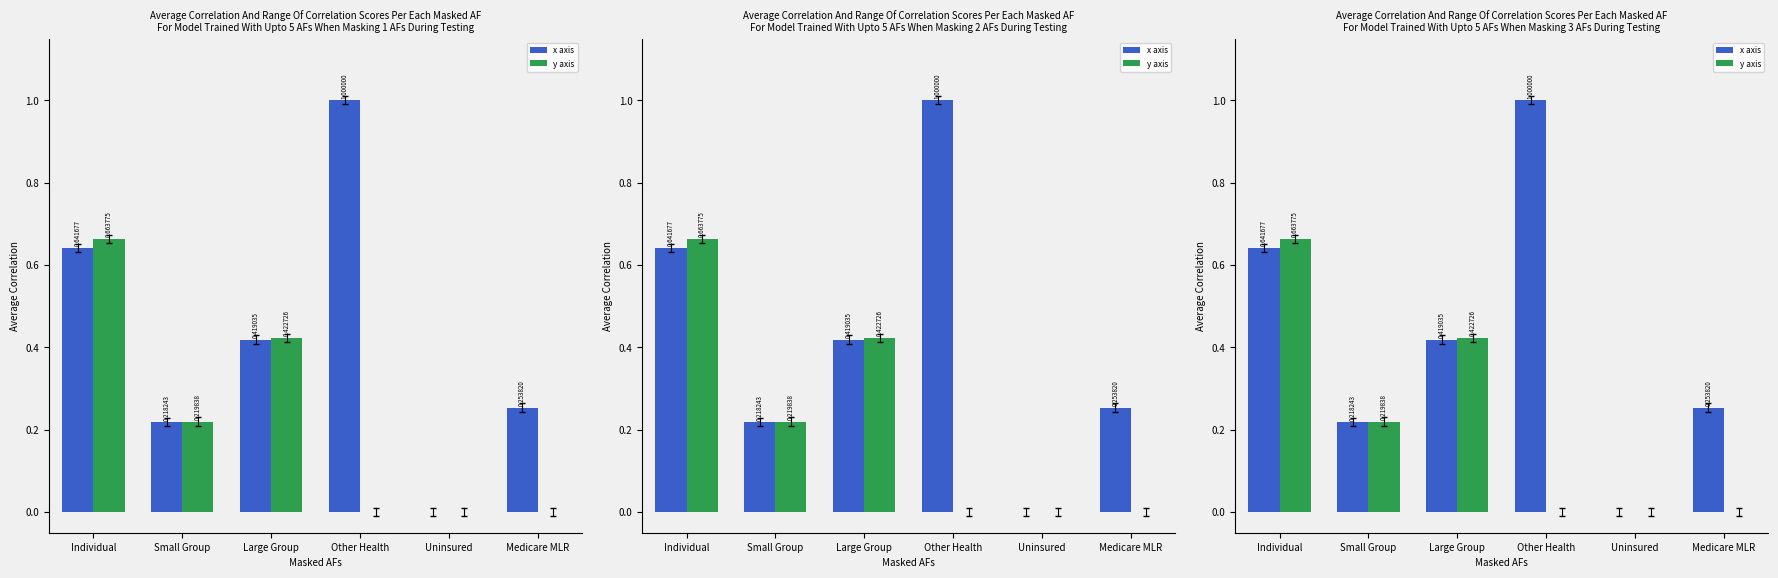

At which label does y axis reach its minimum?

Other Health